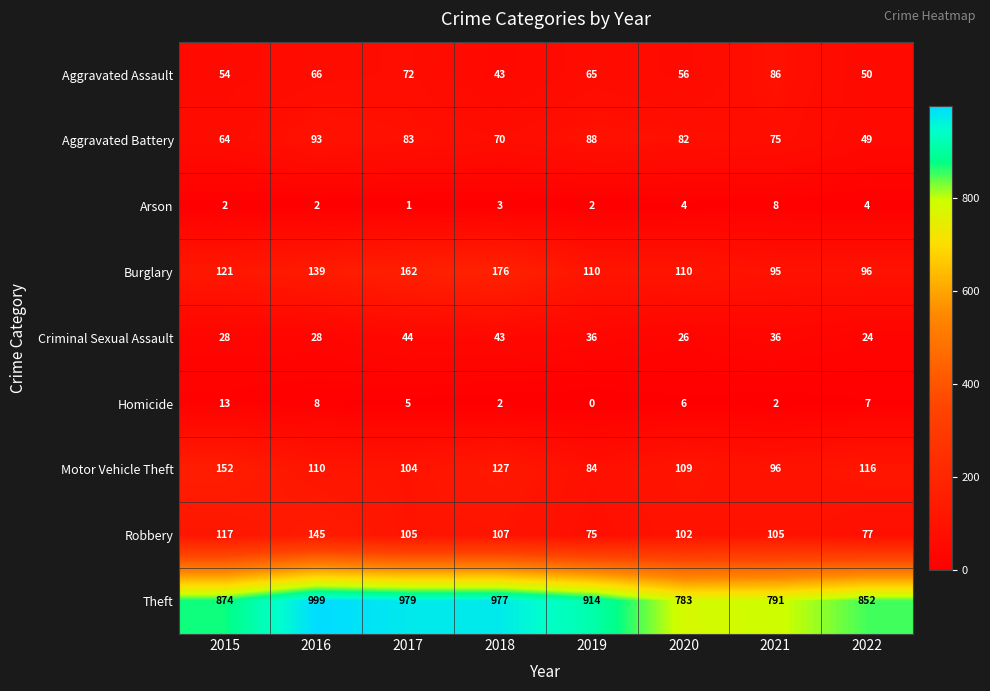

How many series are shown in this chart?

9